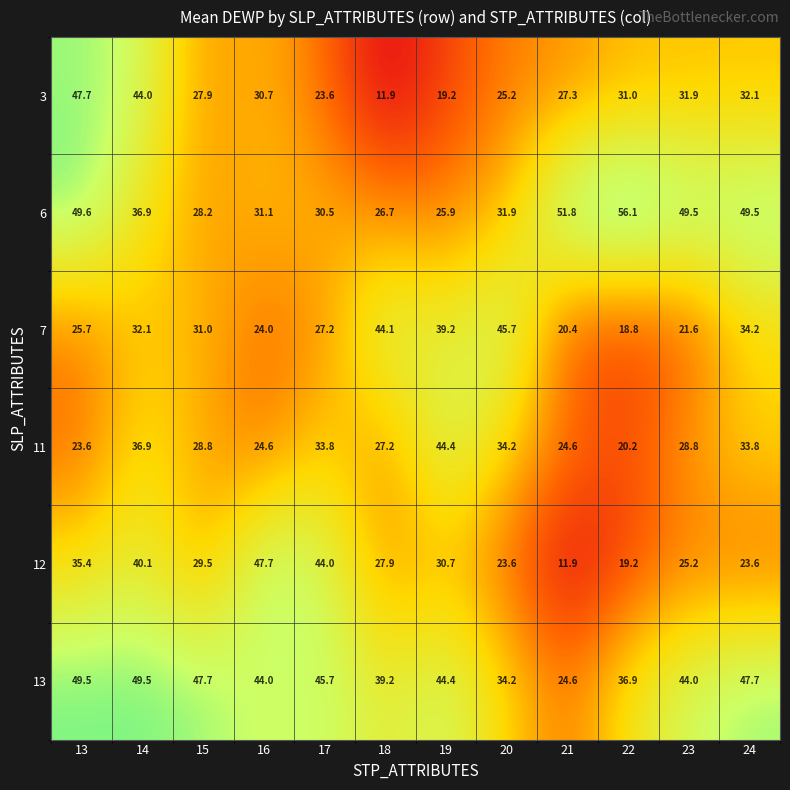

What is the total value across all series at 23?

201.0